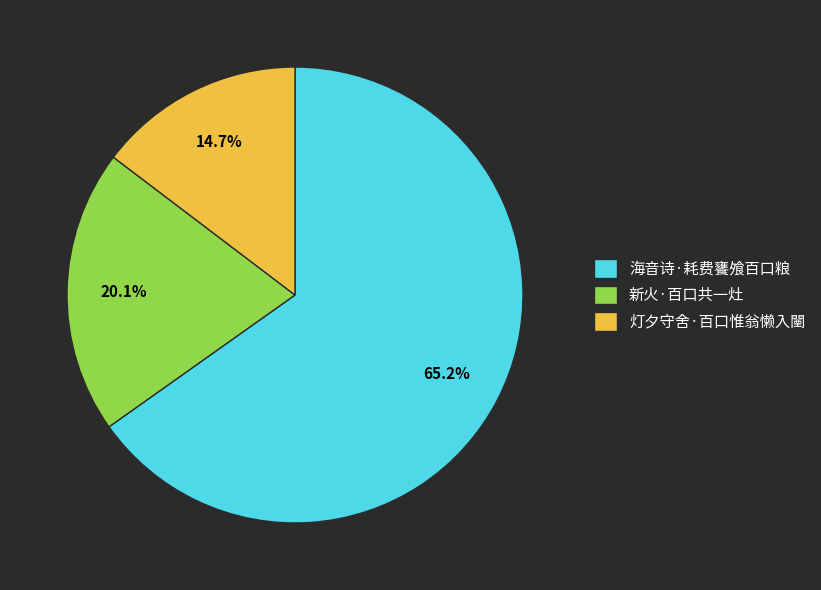

Which slice is the smallest?

灯夕守舍·百口惟翁懒入闉